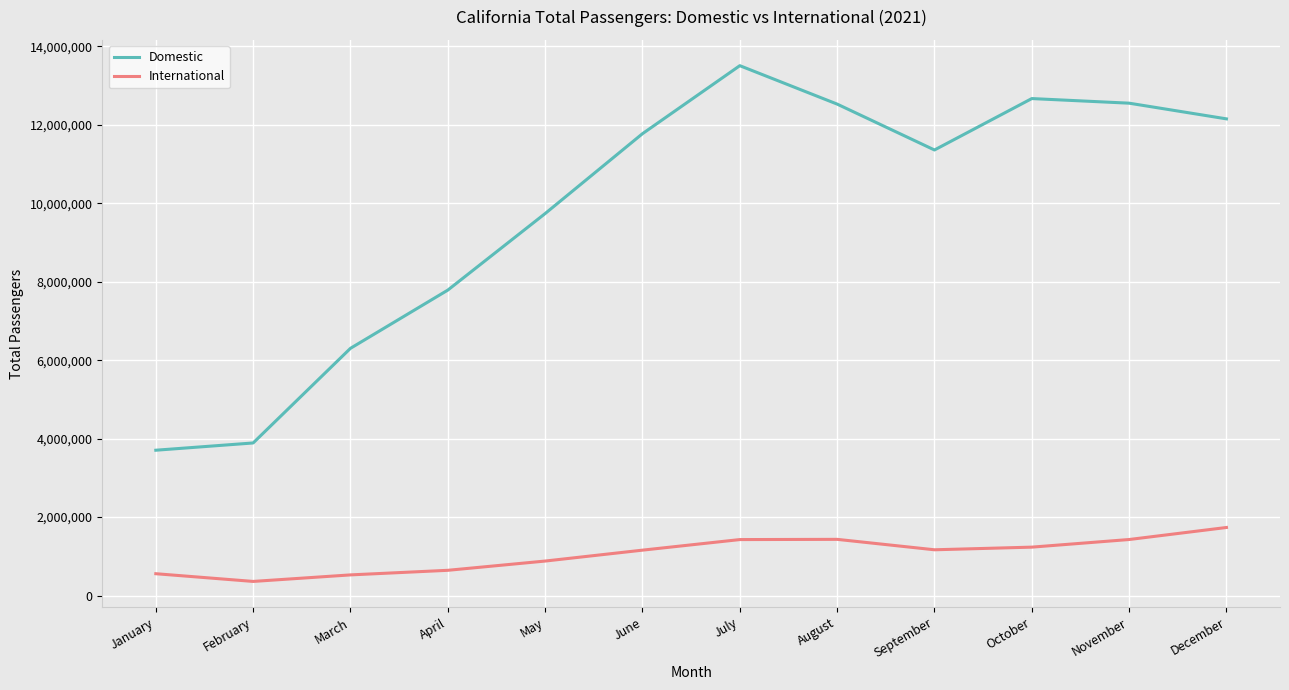

What is the sum of all International values?

12561737